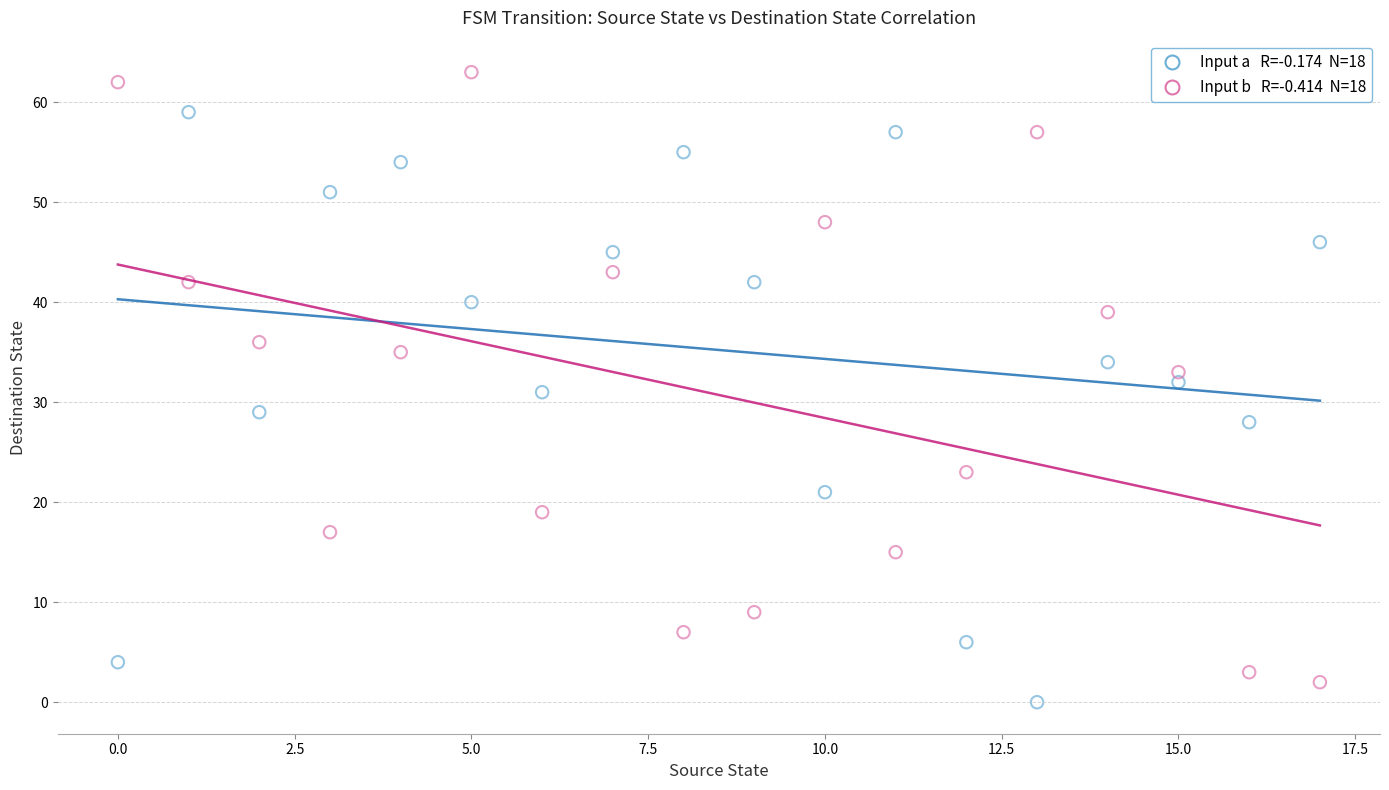

Across all data points, what is the range of Y values (max minus min)?

63